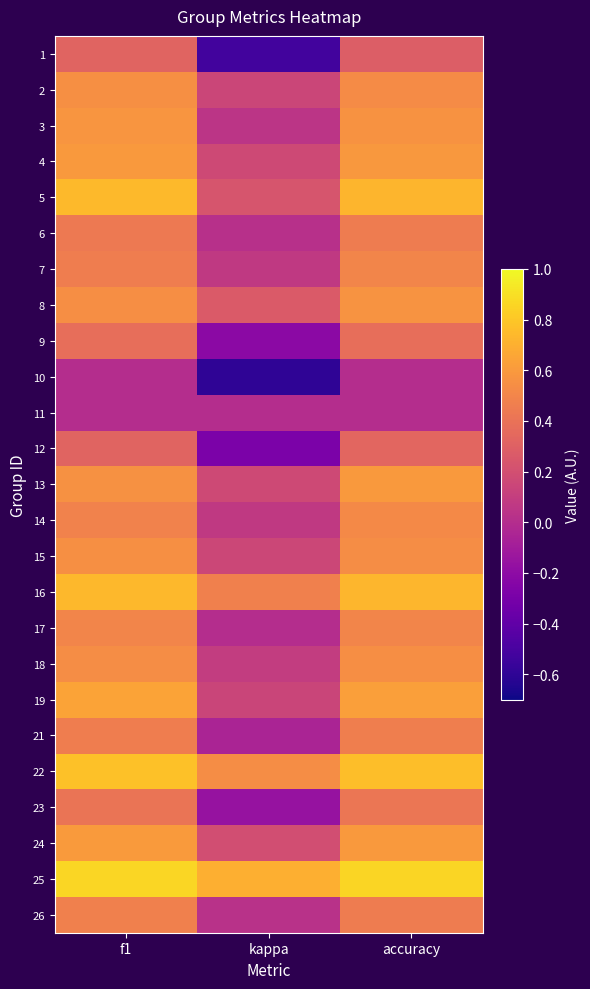

At which category does the chart reach its minimum across all series?

kappa